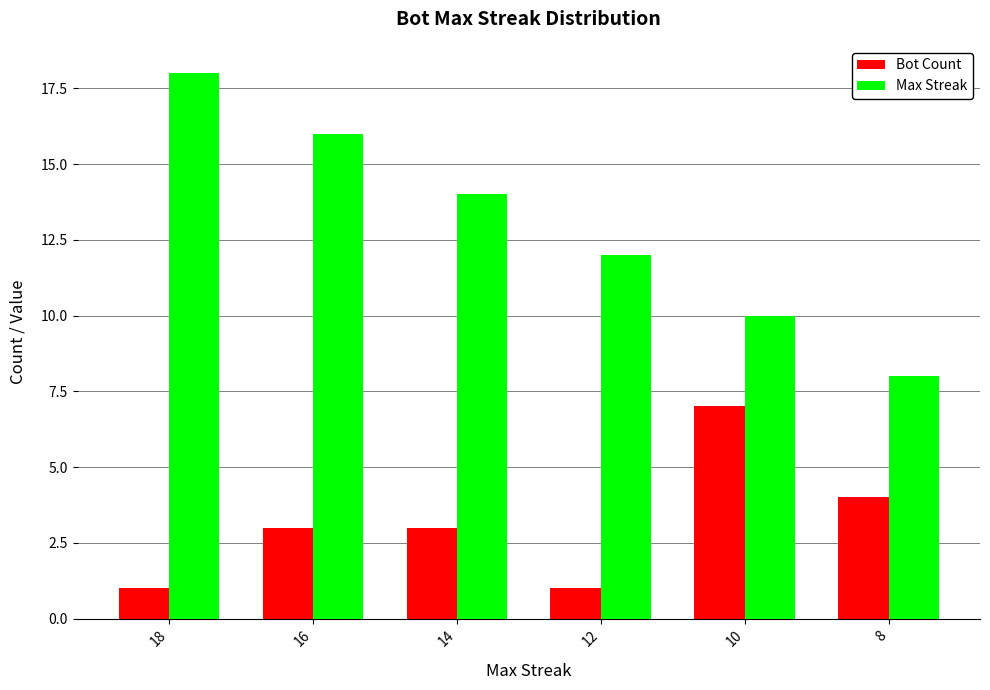

What is the value of the Max Streak bar at the 1st from the left?

18